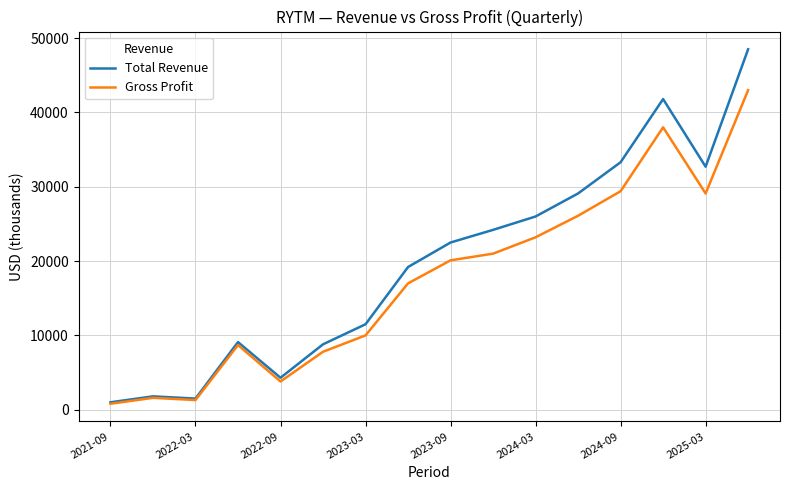

Reading left to right, extract all data points from this chart.

Total Revenue: 1000	1800	1500	9100	4300	8800	11500	19200	22500	24200	26000	29100	33300	41800	32700	48500
Gross Profit: 800	1600	1300	8700	3800	7800	10000	17000	20100	21000	23200	26100	29400	38000	29100	43000